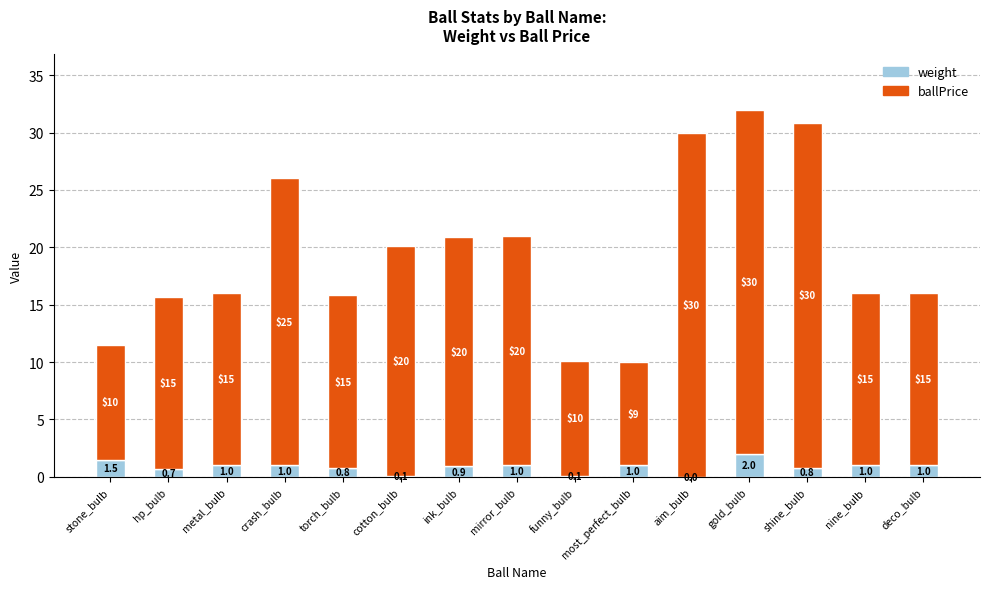

What value does the weight series have at torch_bulb?

0.8